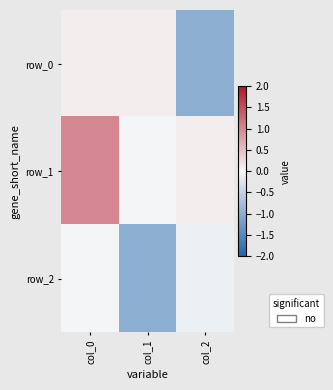

List the series in order of their peak value, lowest first.

row_2, row_0, row_1